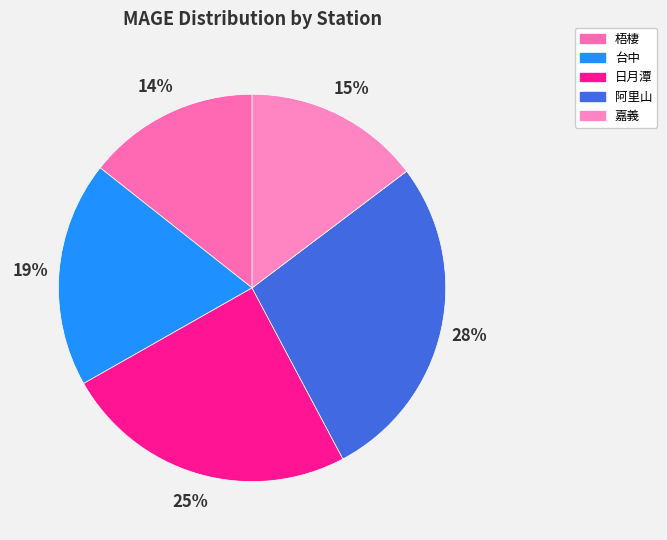

Is there a majority slice in this chart?

No